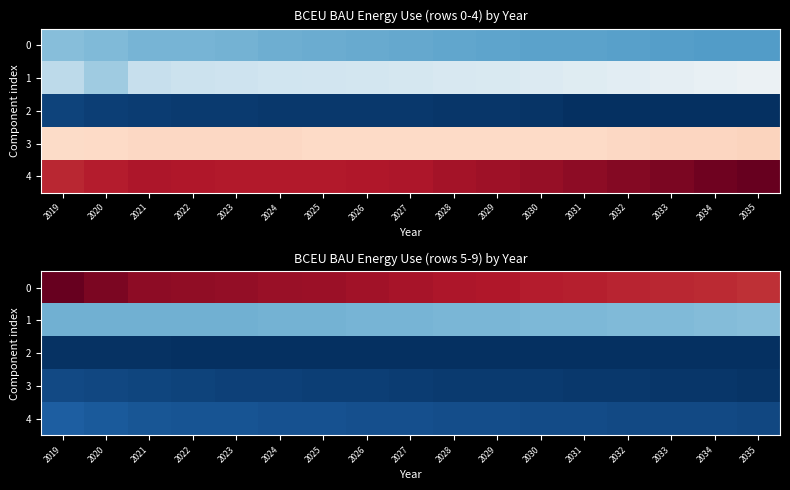

How many data points does each series have?

17